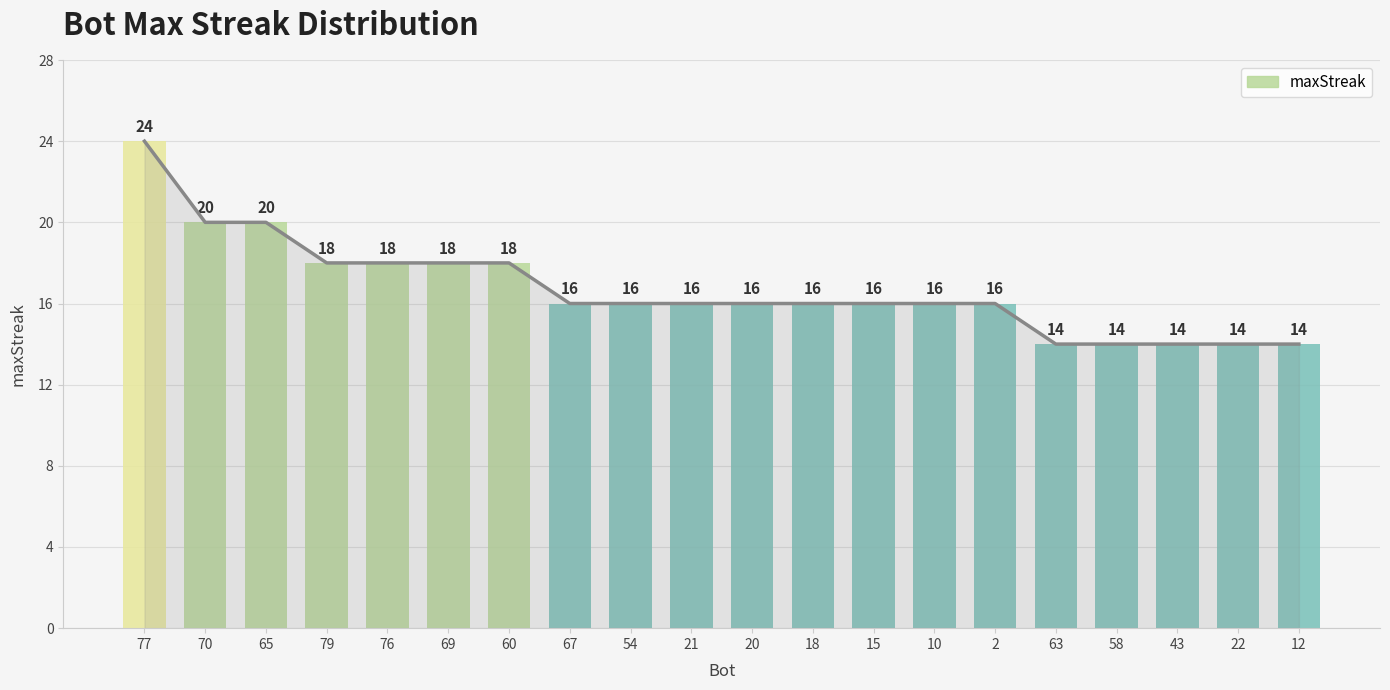

The value at 69 is 18. True or false?

True